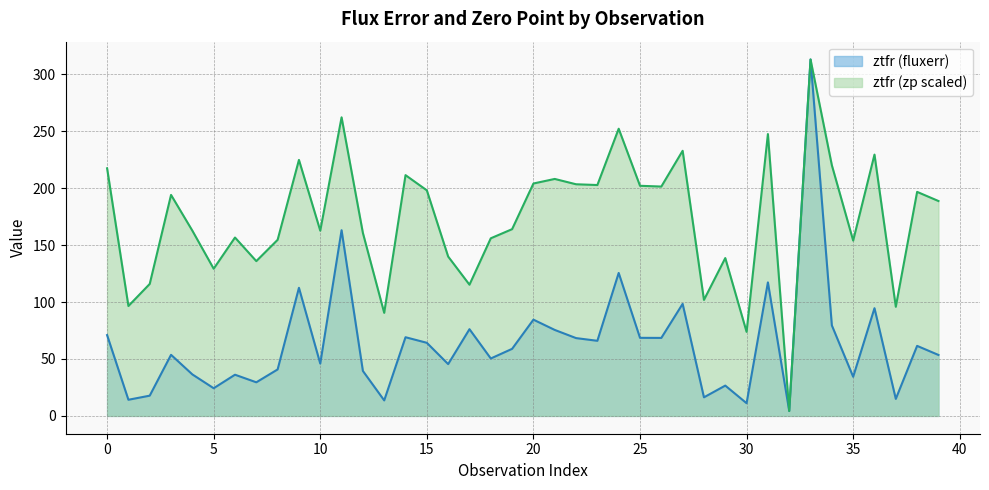

True or false: ztfi and ztfr cross at least once.

False